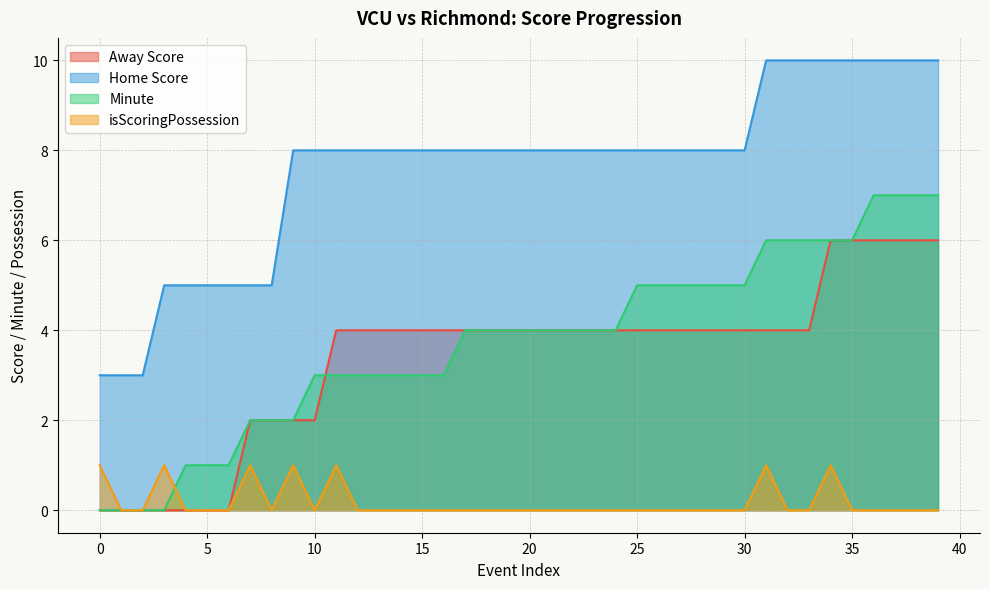

Which series has the widest spread of values?

Home Score